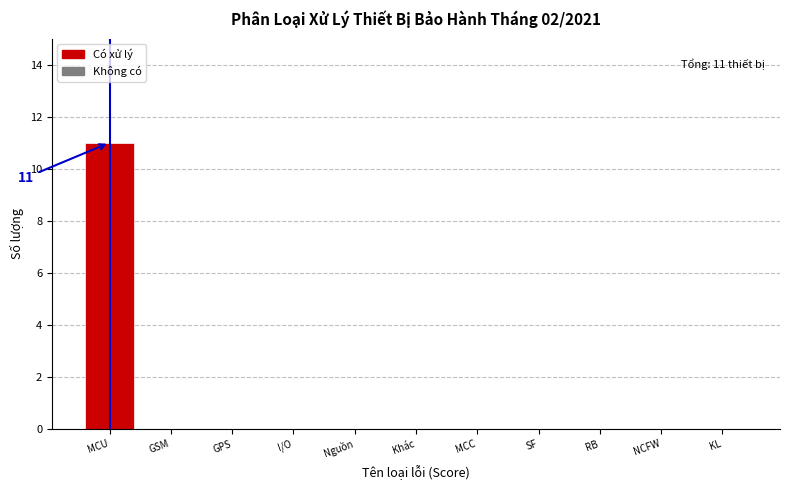

Reading left to right, list all the values displayed in this chart.

MCU=11	GSM=0	GPS=0	I/O=0	Nguồn=0	Khác=0	MCC=0	SF=0	RB=0	NCFW=0	KL=0